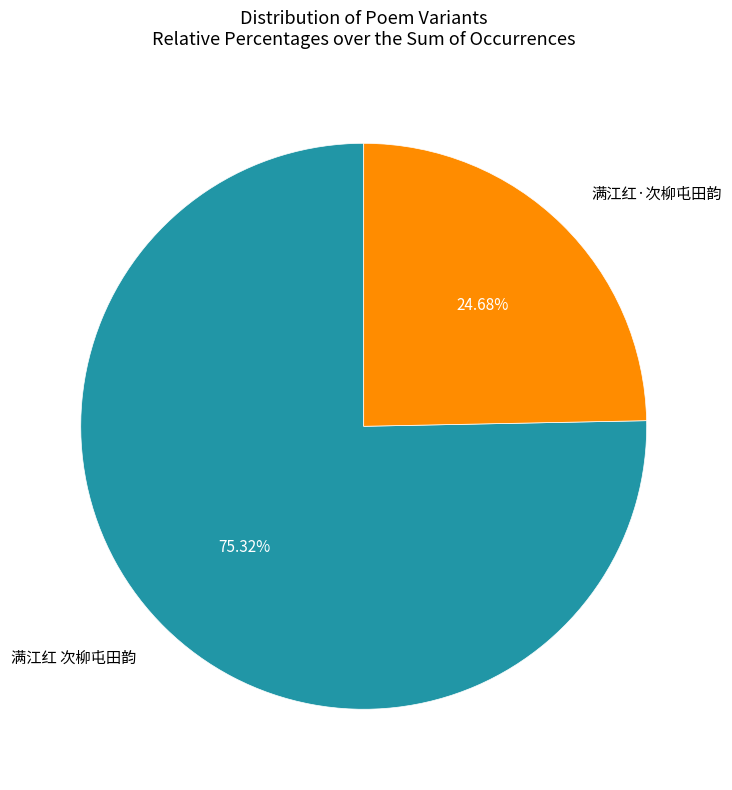

Does any single category account for the majority?

Yes